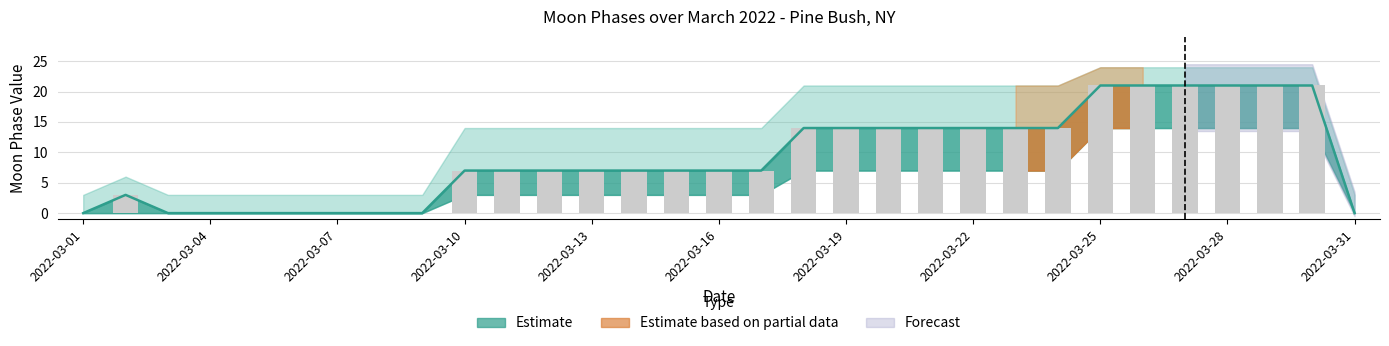

The value of Moon Phases lower at 2022-03-24 is 14. True or false?

True